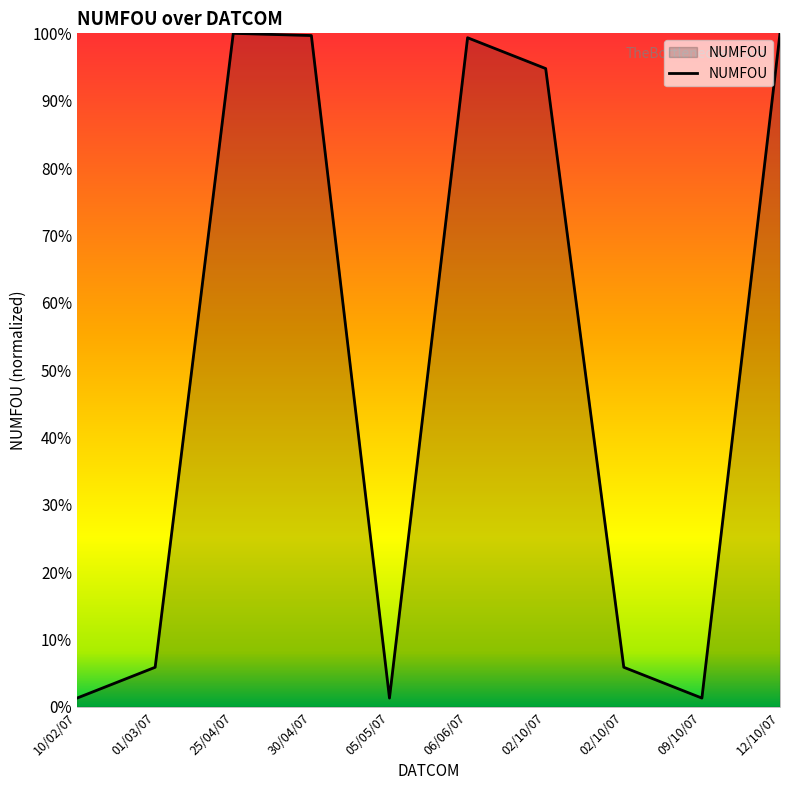

Rank the categories by value from lowest to highest.

10/02/07, 05/05/07, 09/10/07, 01/03/07, 02/10/07, 02/10/07, 06/06/07, 30/04/07, 25/04/07, 12/10/07